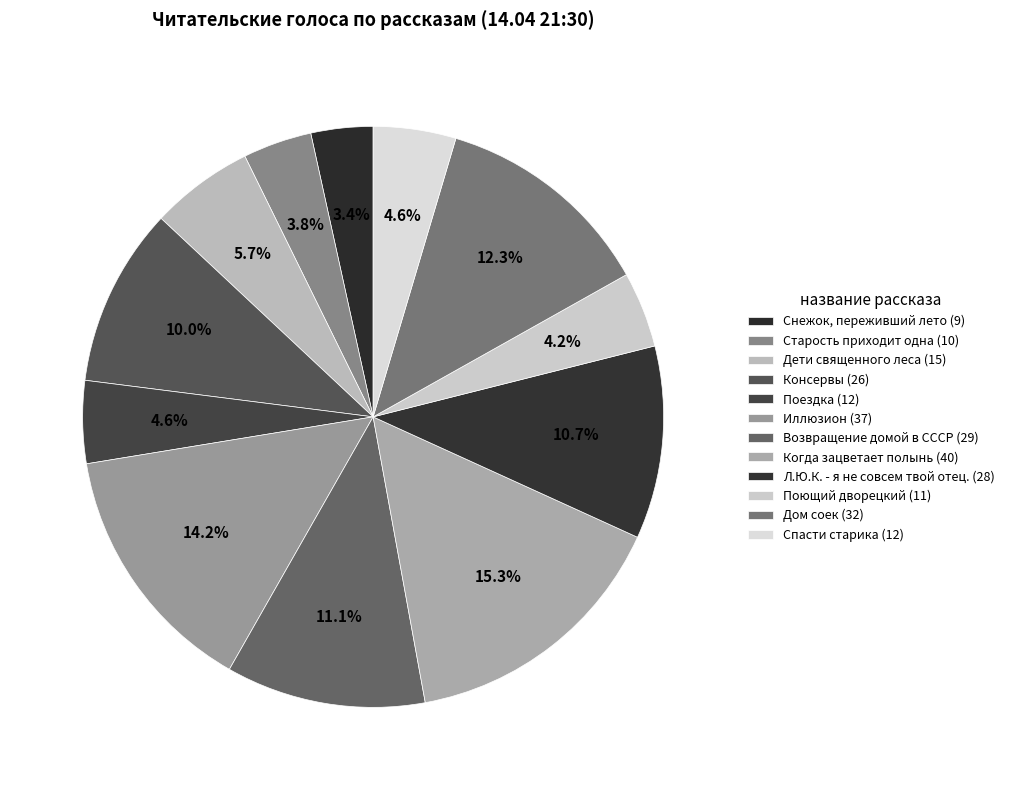

Rank the categories by value from lowest to highest.

Снежок, переживший лето, Старость приходит одна, Поющий дворецкий, Поездка, Спасти старика, Дети священного леса, Консервы, Л.Ю.К. - я не совсем твой отец., Возвращение домой в СССР, Дом соек, Иллюзион, Когда зацветает полынь